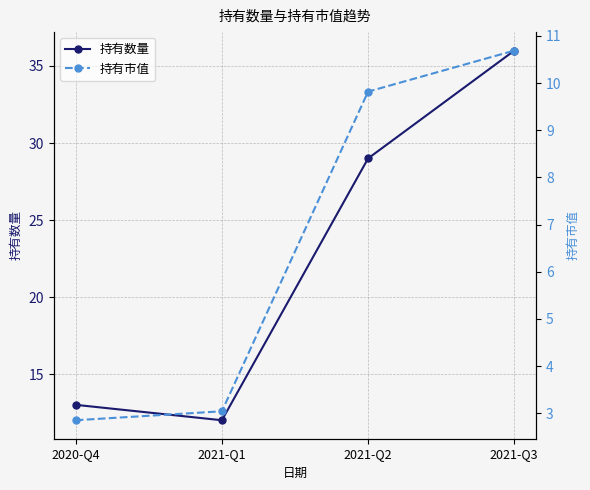

At which label is 持有市值 closest to 6?

2021-Q1